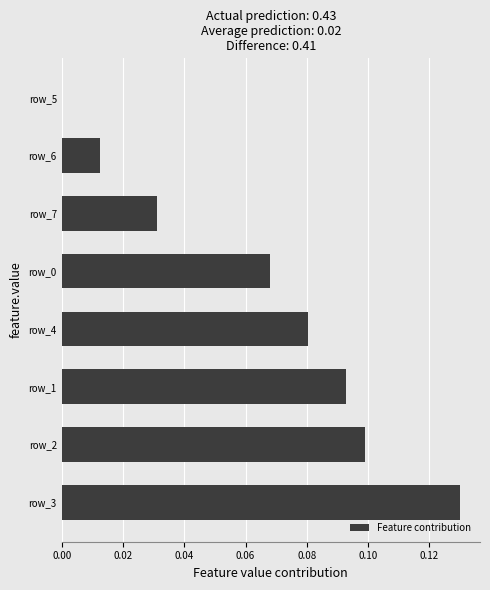

Is it true that the value at row_6 is 0.0?

True